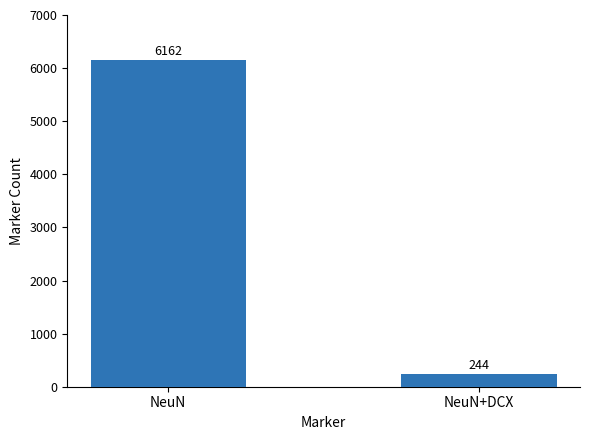

What is the average value?

3203